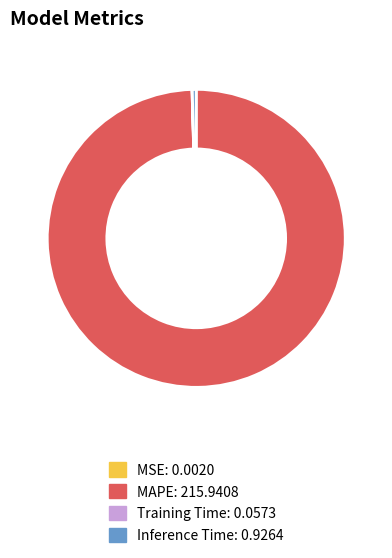

Which category accounts for the majority?

MAPE